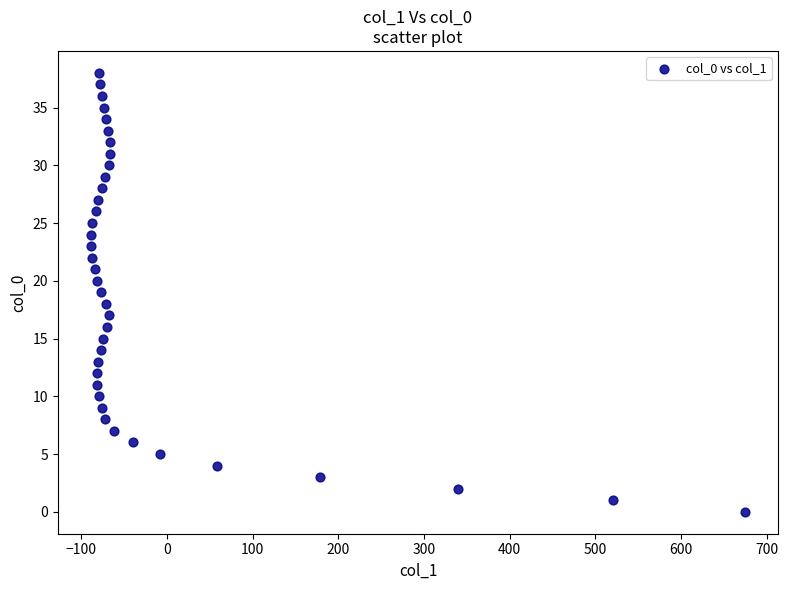

What is the range of X values (max minus min)?

764